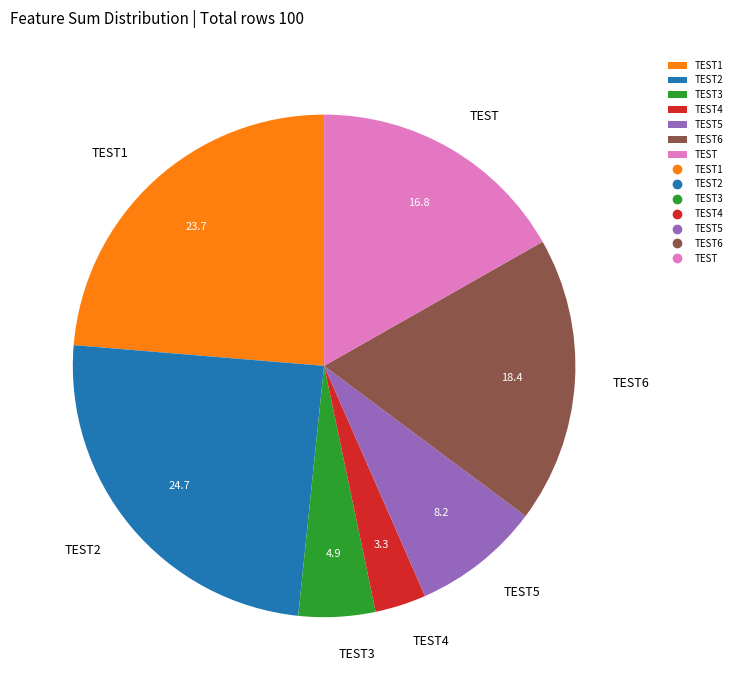

Which has a higher value, TEST4 or TEST3?

TEST3